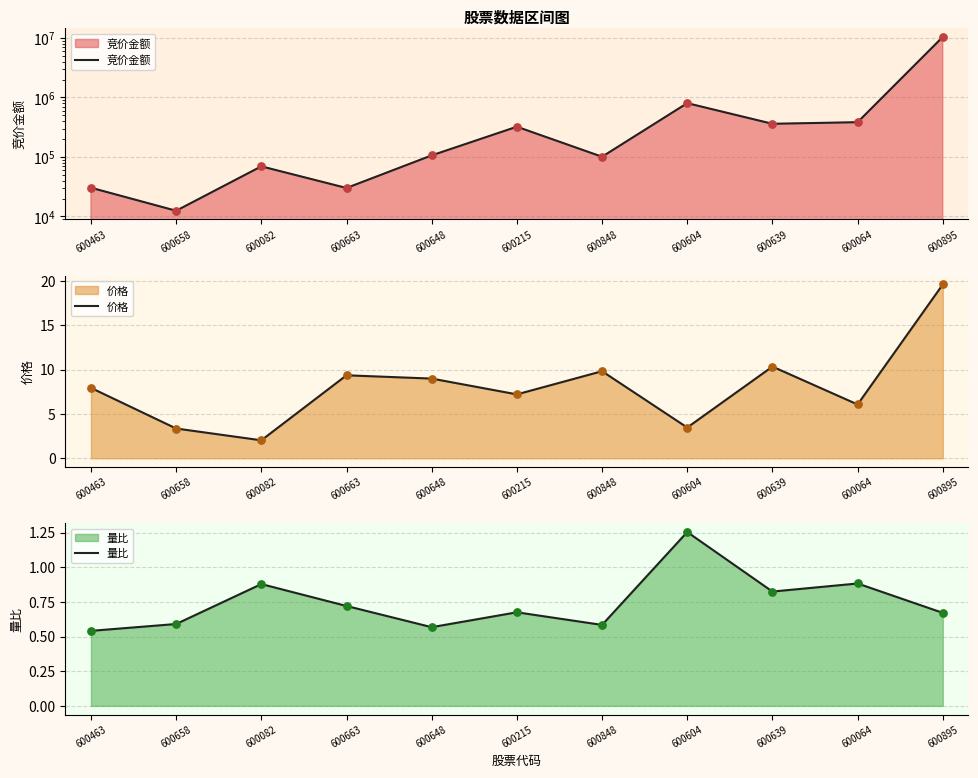

At how many categories does at least one series exceed 5869926?

1